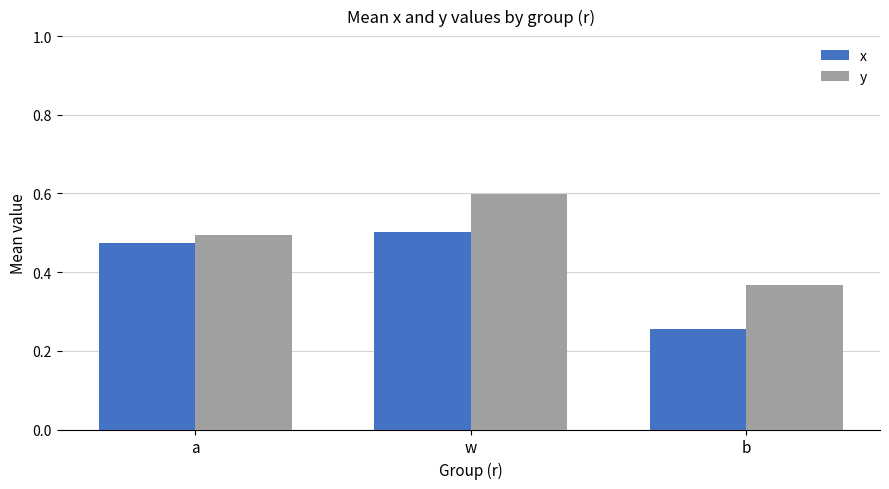

True or false: y has a value of 0.5 at a.

True